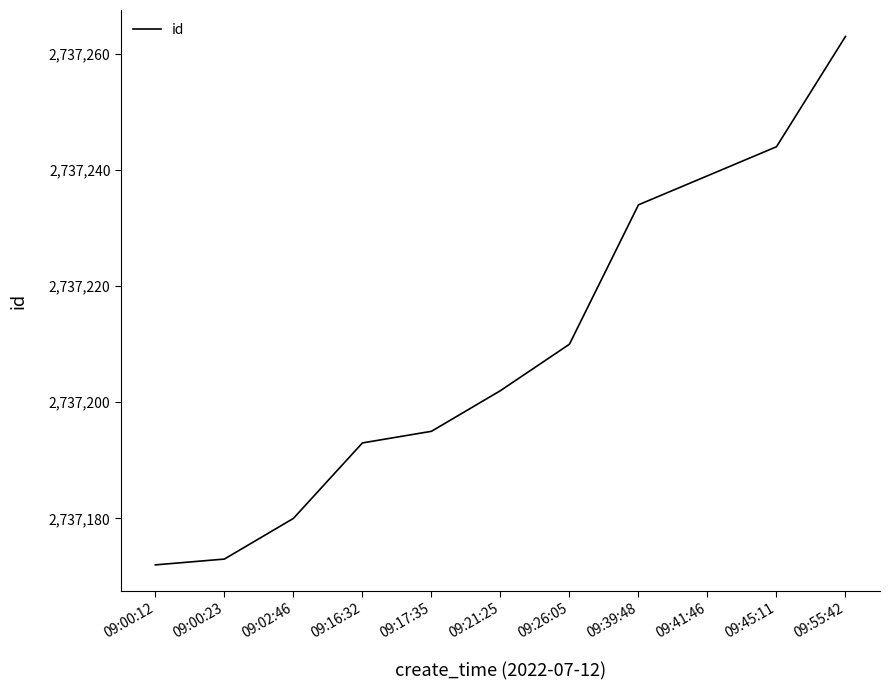

The chart shows a value of 1098190 at 09:26:05. True or false?

False